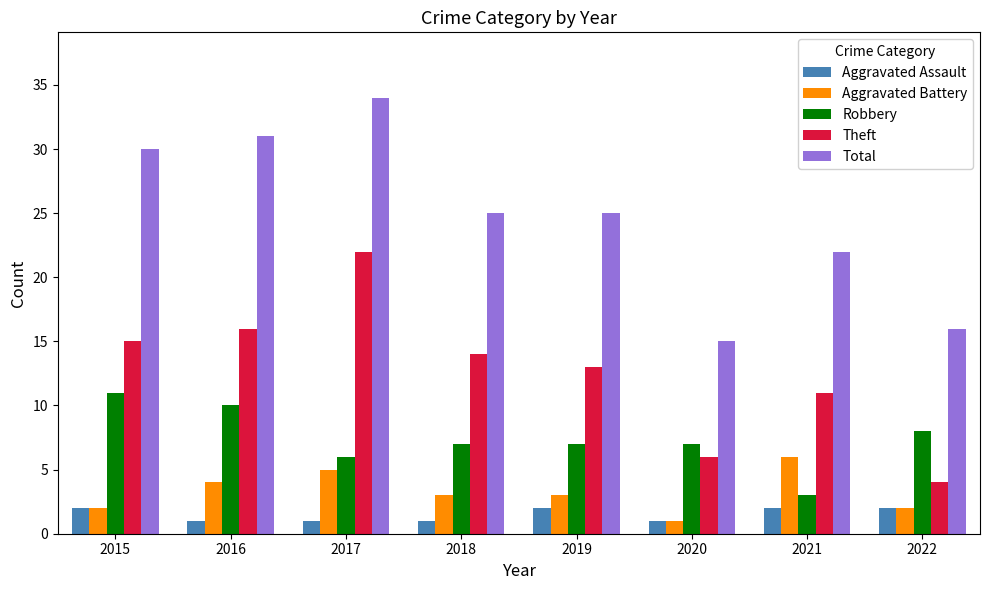

Reading left to right, extract all data points from this chart.

Aggravated Assault: 2015=2	2016=1	2017=1	2018=1	2019=2	2020=1	2021=2	2022=2
Aggravated Battery: 2015=2	2016=4	2017=5	2018=3	2019=3	2020=1	2021=6	2022=2
Robbery: 2015=11	2016=10	2017=6	2018=7	2019=7	2020=7	2021=3	2022=8
Theft: 2015=15	2016=16	2017=22	2018=14	2019=13	2020=6	2021=11	2022=4
Total: 2015=30	2016=31	2017=34	2018=25	2019=25	2020=15	2021=22	2022=16